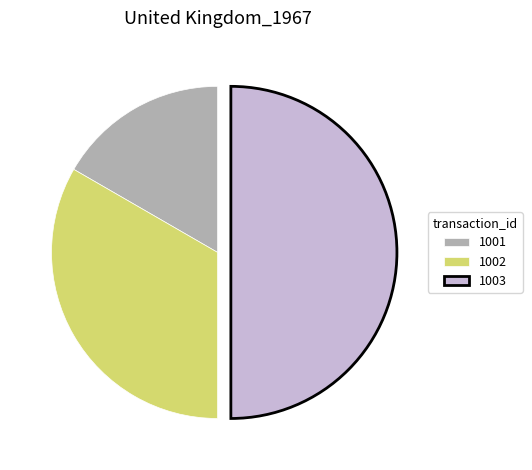

The 1002 slice represents 33% of the pie. True or false?

True